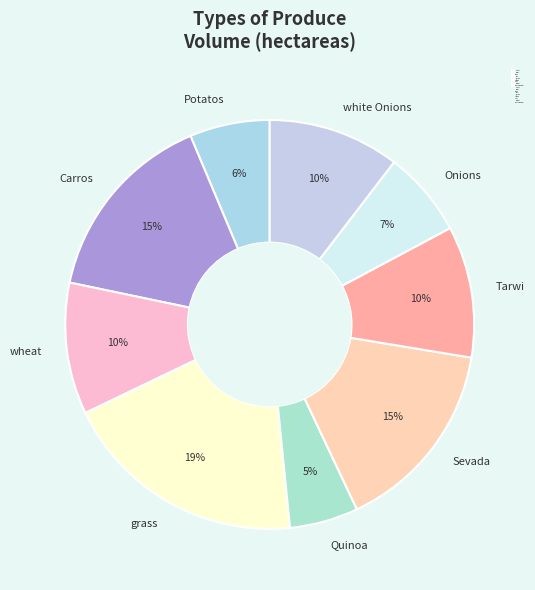

Do grass and Carros together represent more than half of the pie?

No